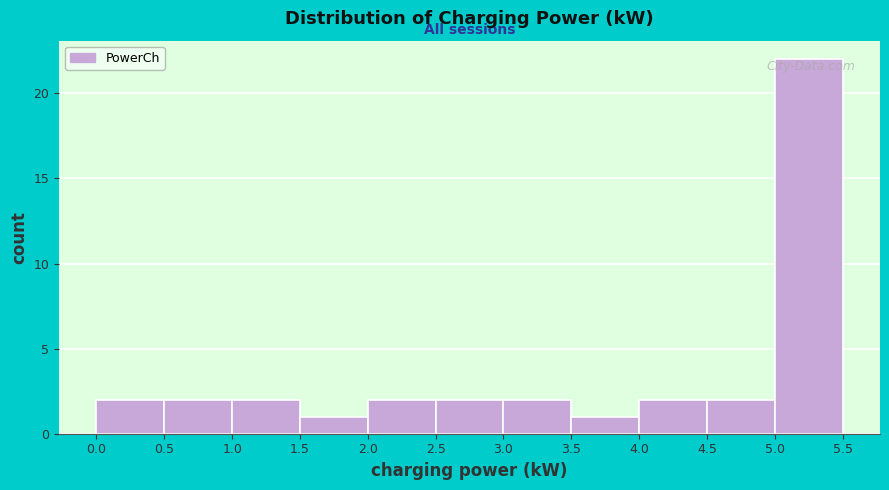

Which range on the x-axis has the tallest bar?

5.0 to 5.5